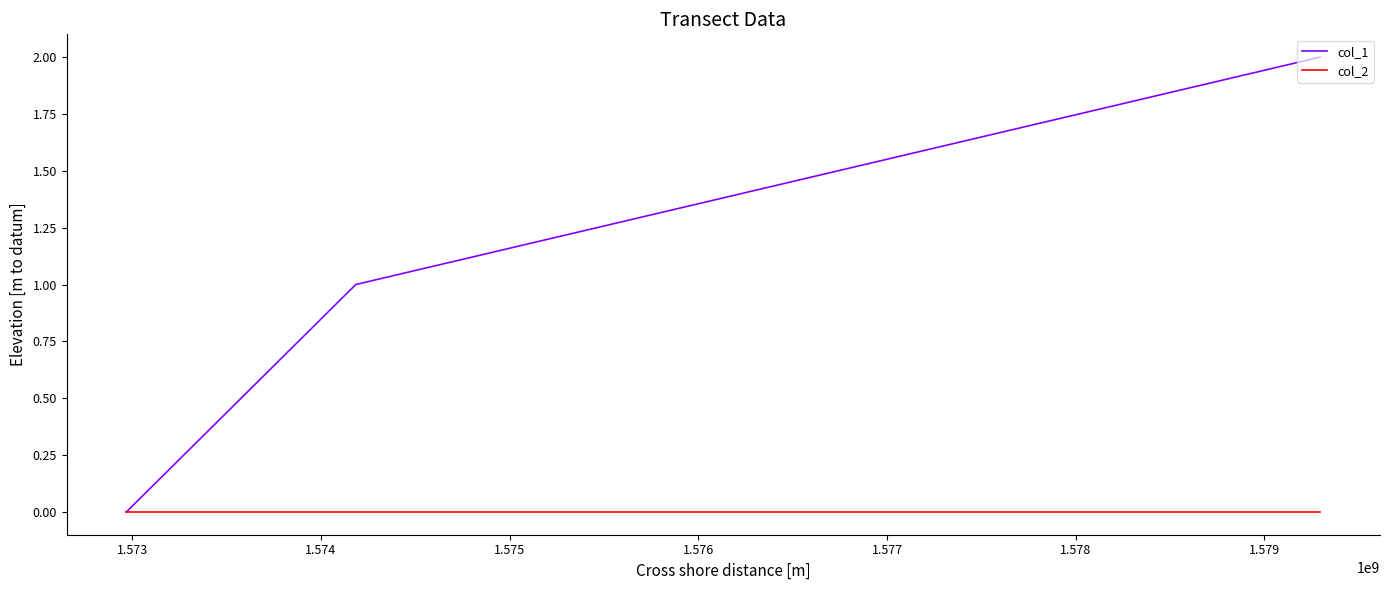

Reading left to right, list all the values displayed in this chart.

col_1: 0	1	2
col_2: 0	0	0